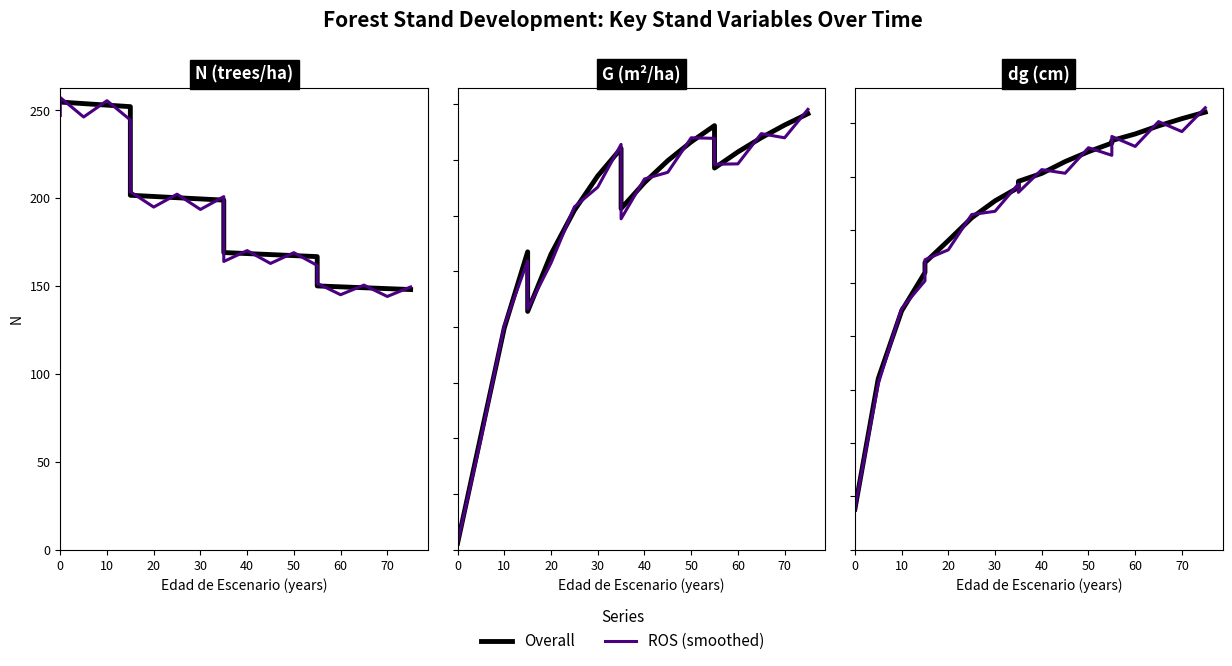

Is it true that ROS equals 45.5 at 50?

False